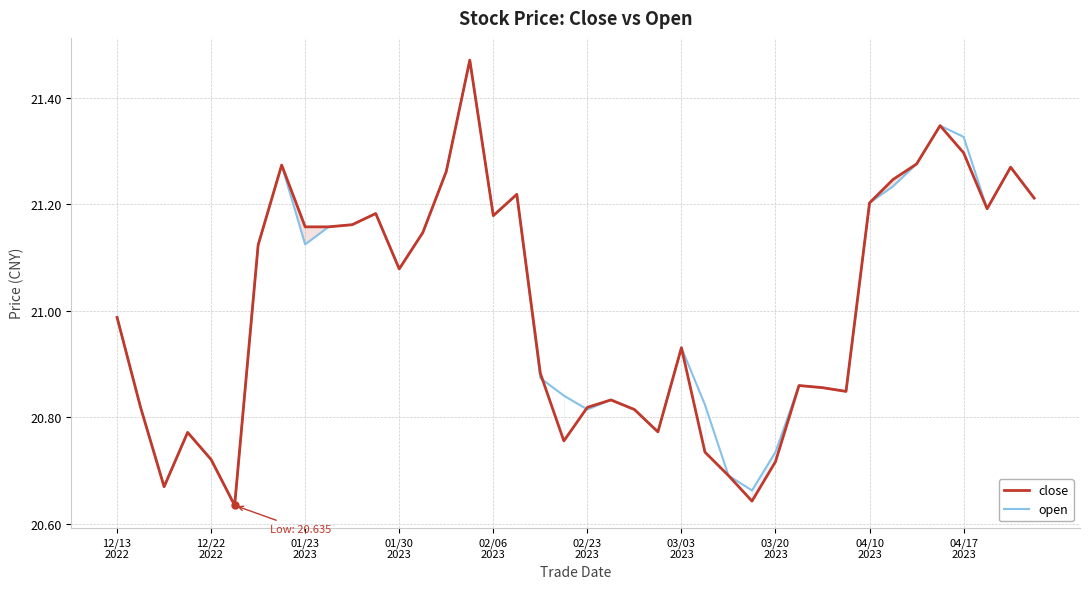

How many lines are shown in the chart?

2